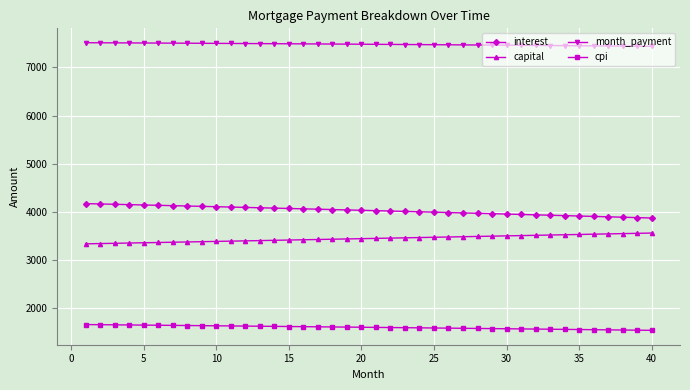

What is the average value of the interest series?

4028.7